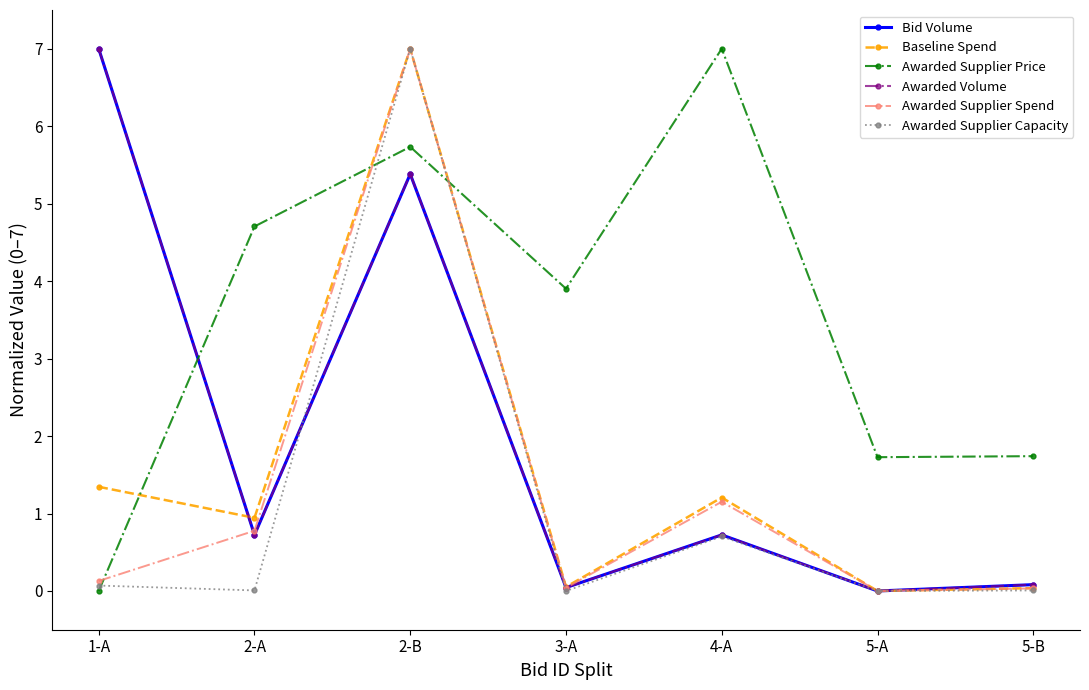

Reading right to left, list all the values displayed in this chart.

Bid Volume: 5-B=0.1	5-A=0.0	4-A=0.7	3-A=0.0	2-B=5.4	2-A=0.7	1-A=7.0
Baseline Spend: 5-B=0.0	5-A=0.0	4-A=1.2	3-A=0.1	2-B=7.0	2-A=0.9	1-A=1.3
Awarded Supplier Price: 5-B=1.7	5-A=1.7	4-A=7.0	3-A=3.9	2-B=5.7	2-A=4.7	1-A=0.0
Awarded Volume: 5-B=0.1	5-A=0.0	4-A=0.7	3-A=0.0	2-B=5.4	2-A=0.7	1-A=7.0
Awarded Supplier Spend: 5-B=0.0	5-A=0.0	4-A=1.2	3-A=0.0	2-B=7.0	2-A=0.8	1-A=0.1
Awarded Supplier Capacity: 5-B=0.0	5-A=0.0	4-A=0.7	3-A=0.0	2-B=7.0	2-A=0.0	1-A=0.1